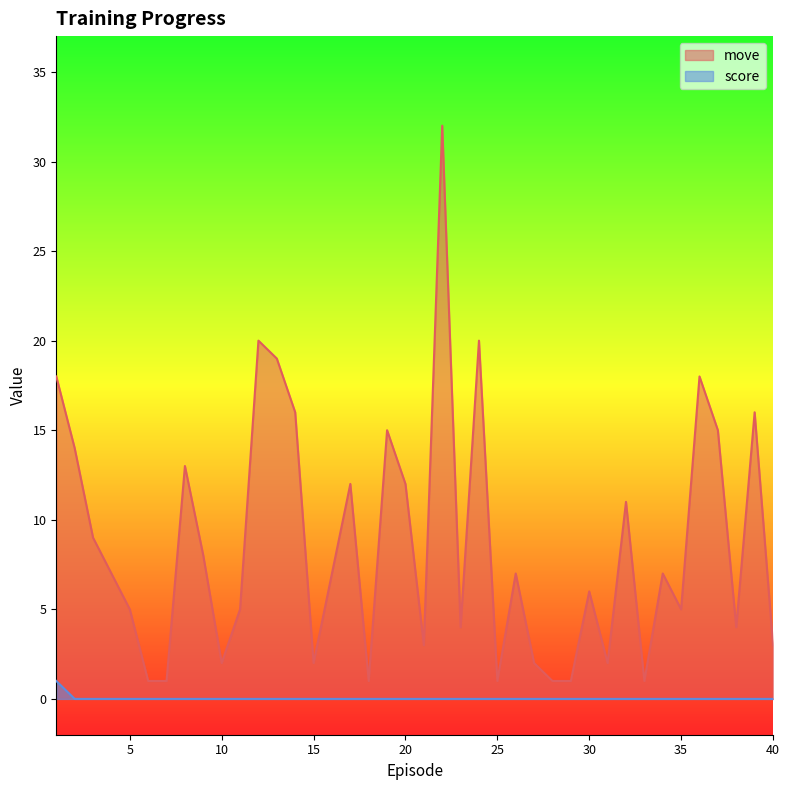

Rank the series at 24.0 from highest to lowest value.

move, score